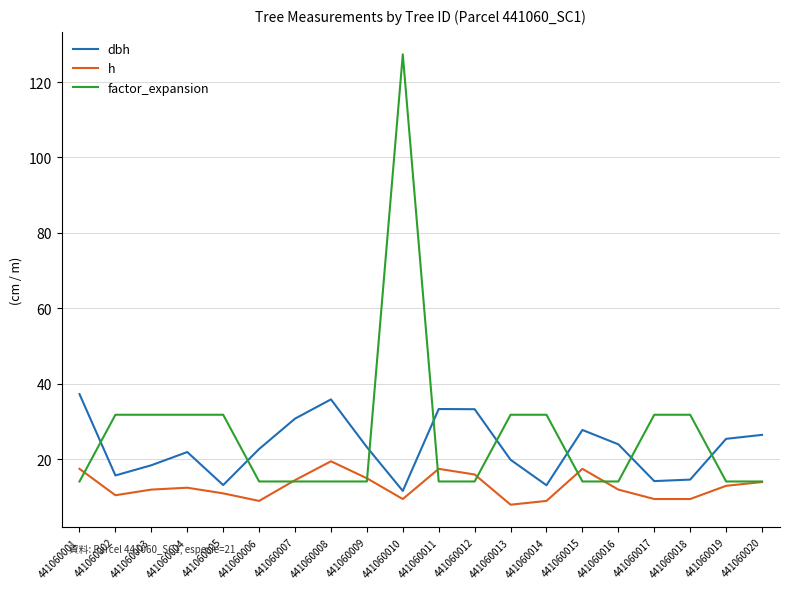

Which series has the largest total across all categories?

factor_expansion